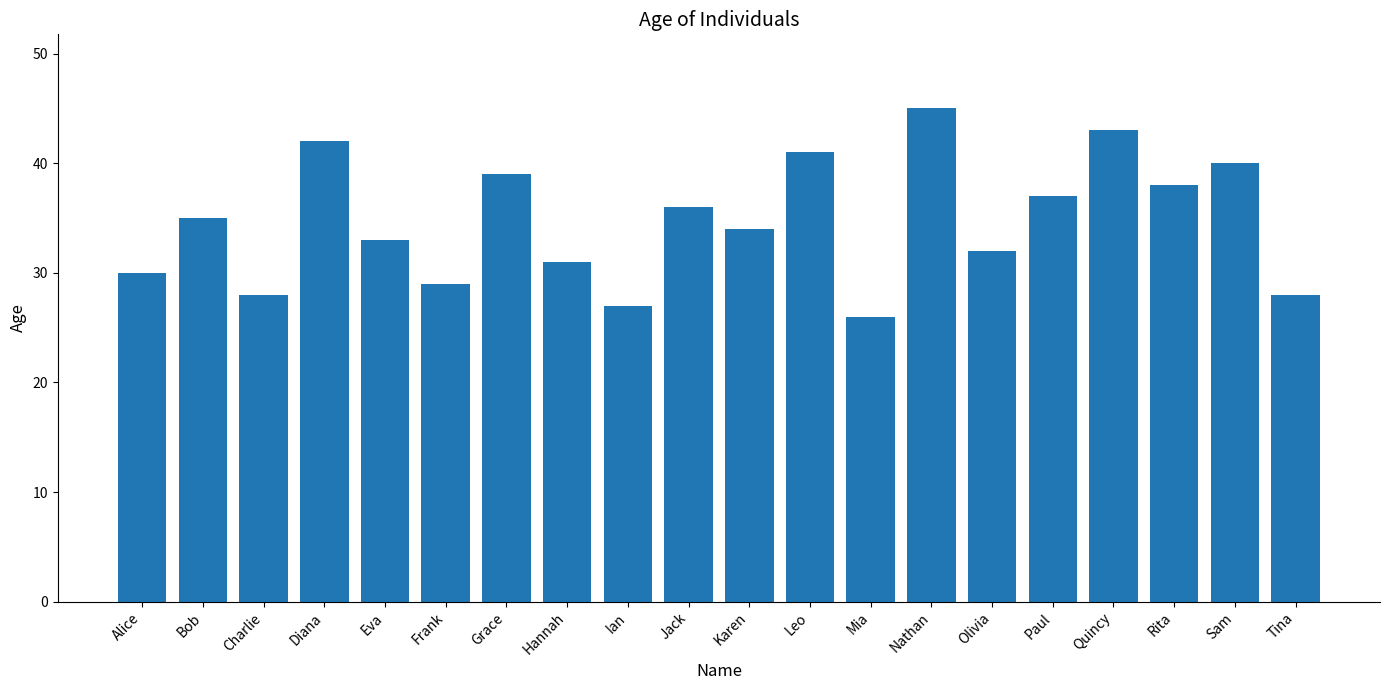

Read the value at Hannah.

31